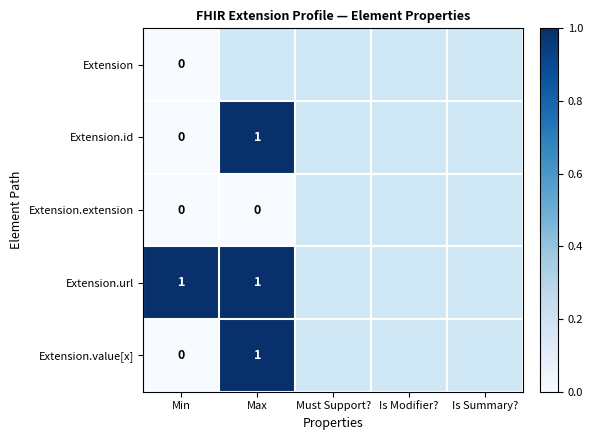

Is it true that Extension.url equals 1 at Min?

True